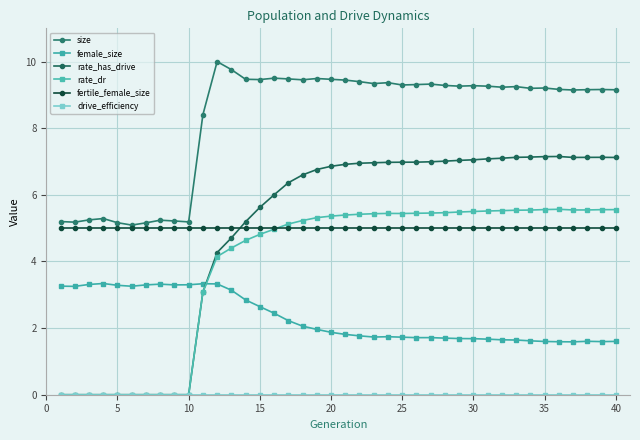

How many data points does each series have?

40